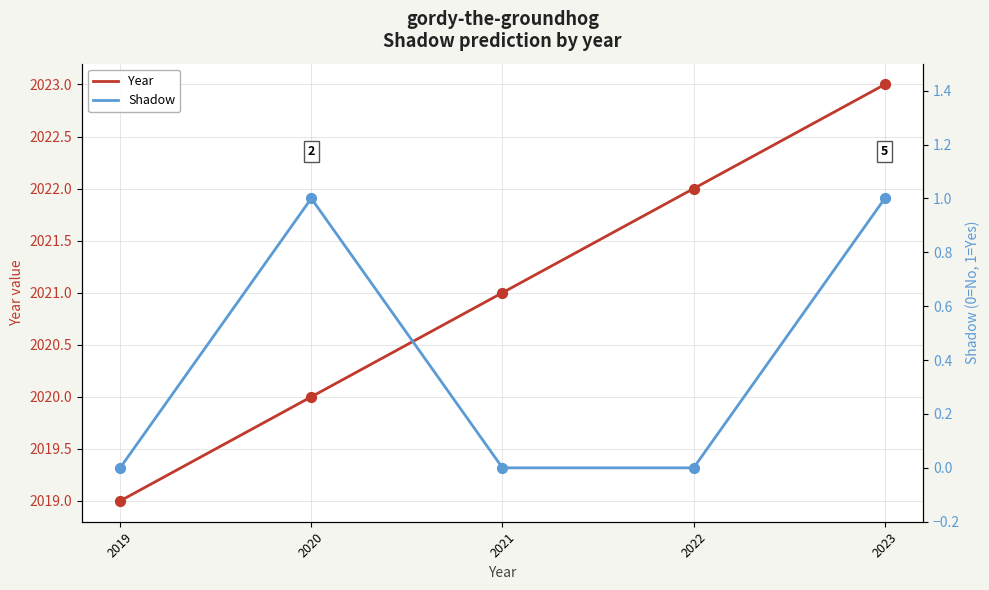

At how many categories does at least one series exceed 1625?

5